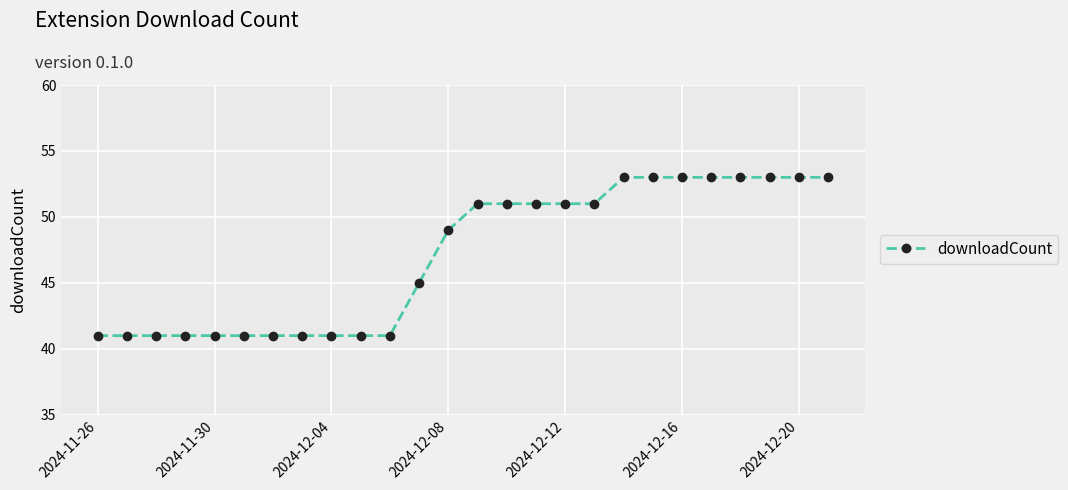

What is the difference between the maximum and minimum values?

12